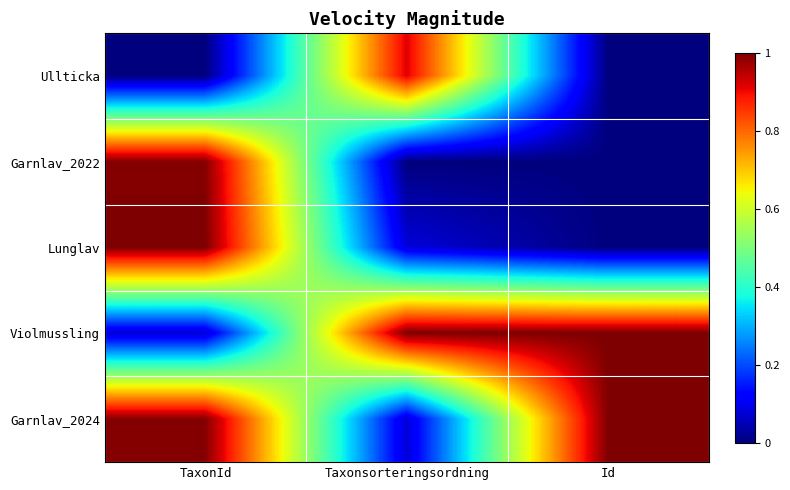

Which series has the widest spread of values?

Lunglav